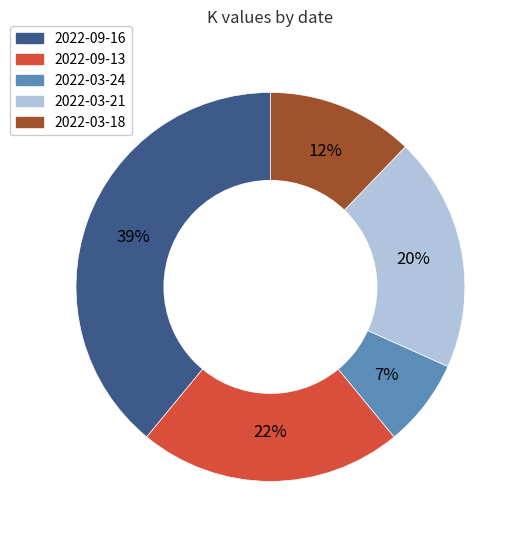

Does any single category account for the majority?

No